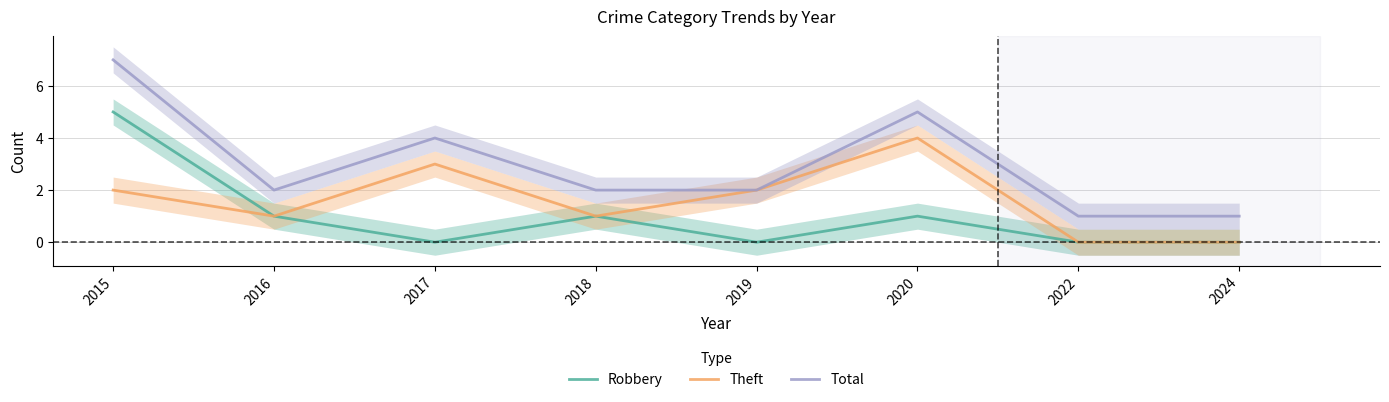

Where is the first local minimum for Total?

2016